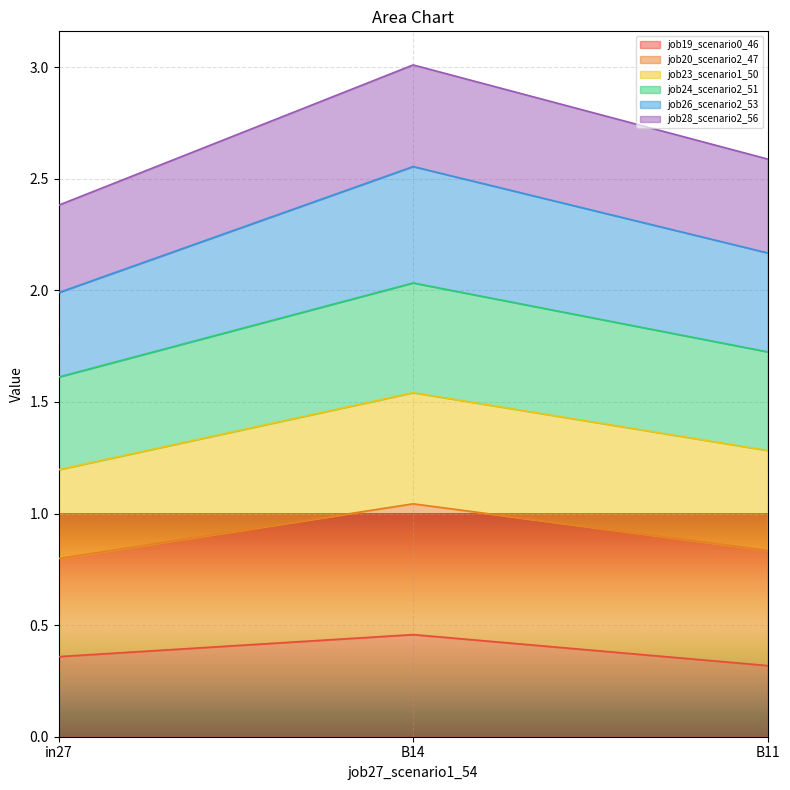

List the labels in order of job23_scenario1_50 value, largest first.

B14, B11, in27